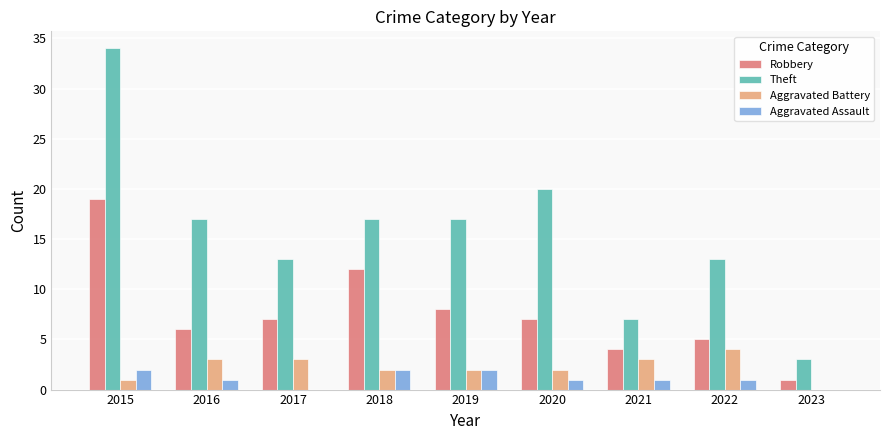

What is the total value across all series at 2023?

4